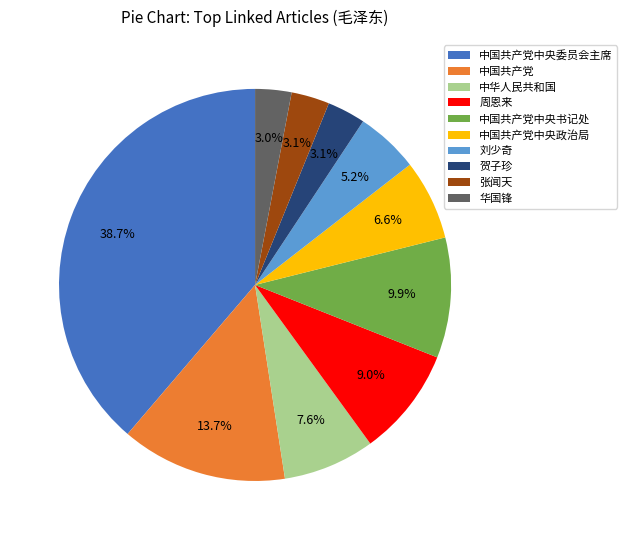

What is the largest slice in the pie chart?

中国共产党中央委员会主席